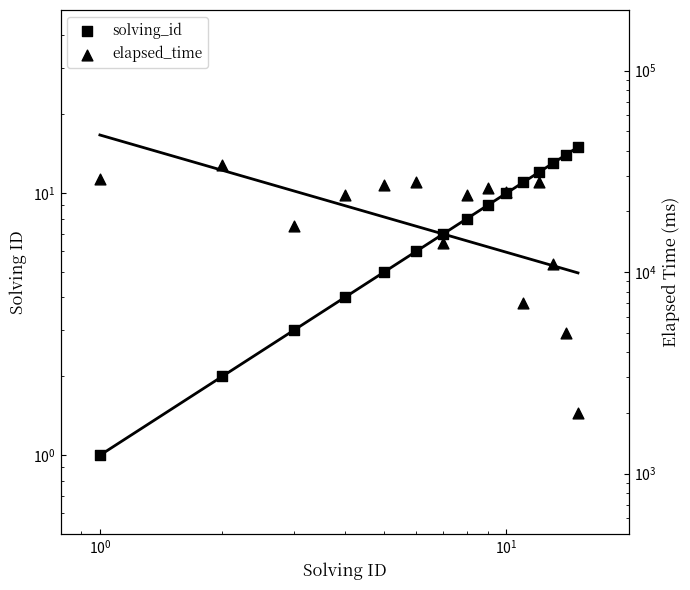

Which series reaches the minimum Y coordinate?

solving_id